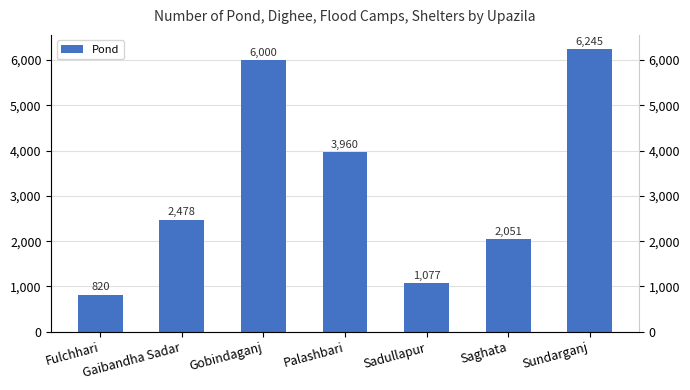

Count the number of values greater than 2478.

3